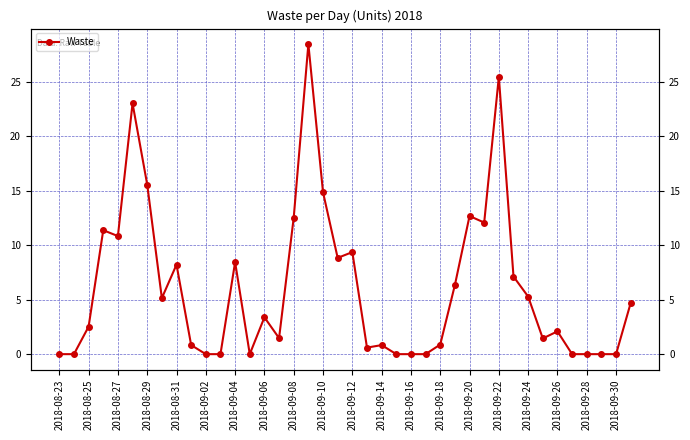

Is it true that the value at 2018-08-29 is 8.1?

False